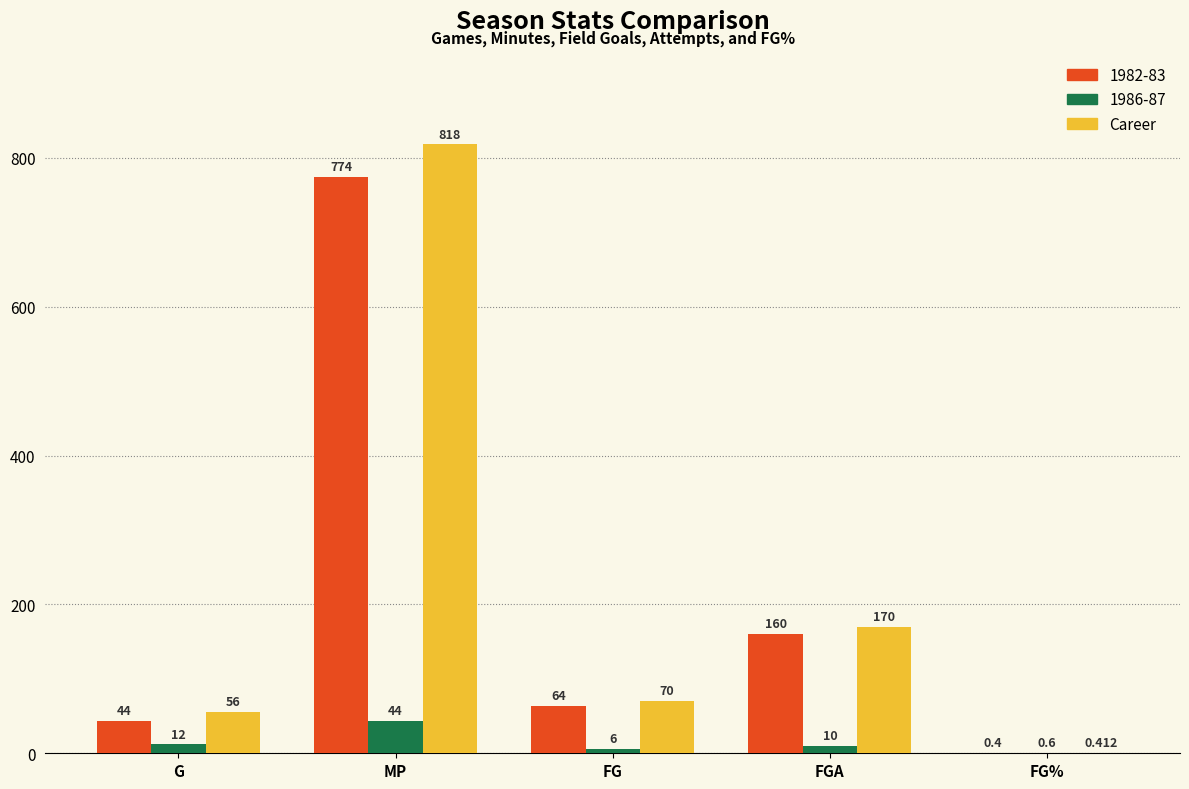

Which category has the highest value across all series?

MP